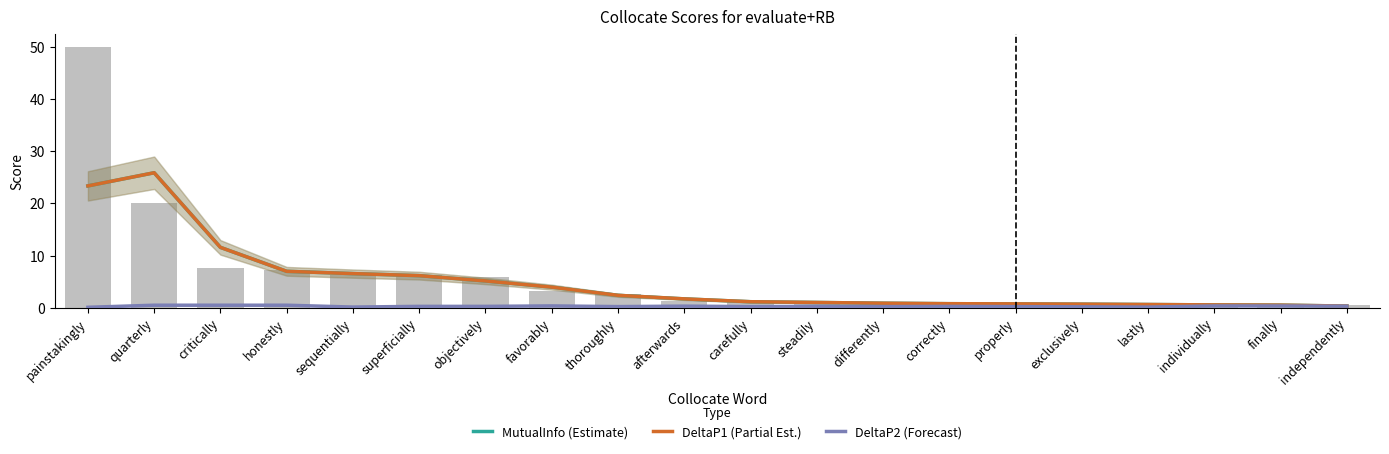

What is the smallest value displayed?

0.1